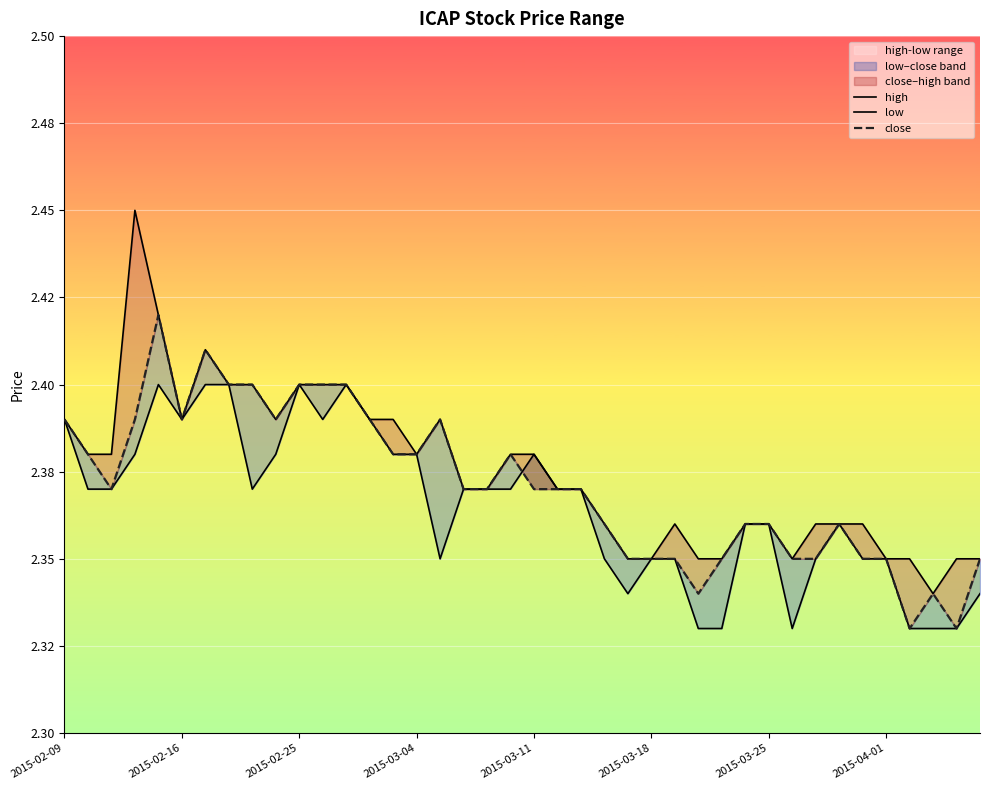

Which series has the largest range (max minus min)?

high